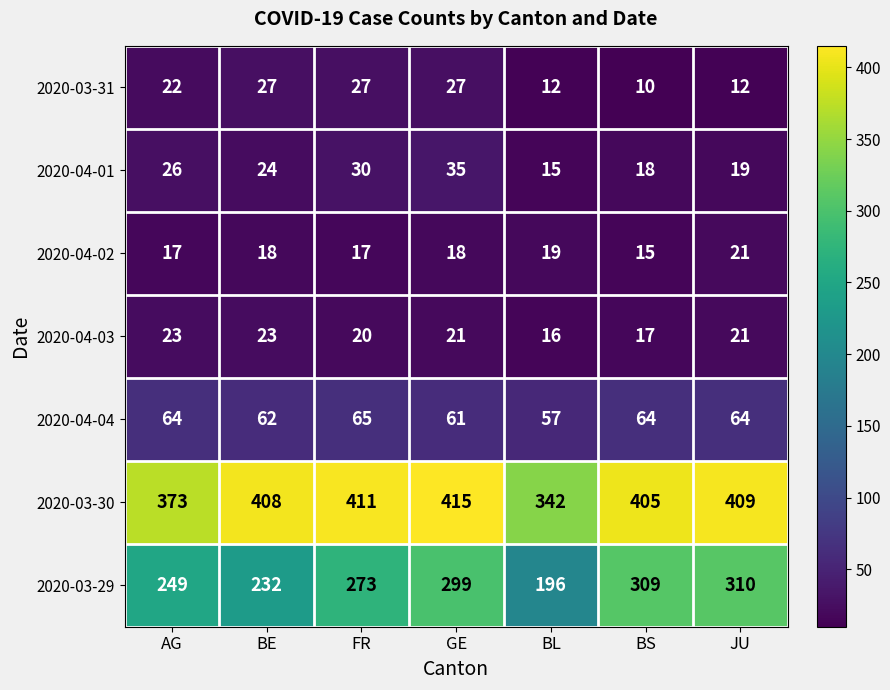

Which category has the highest value across all series?

GE